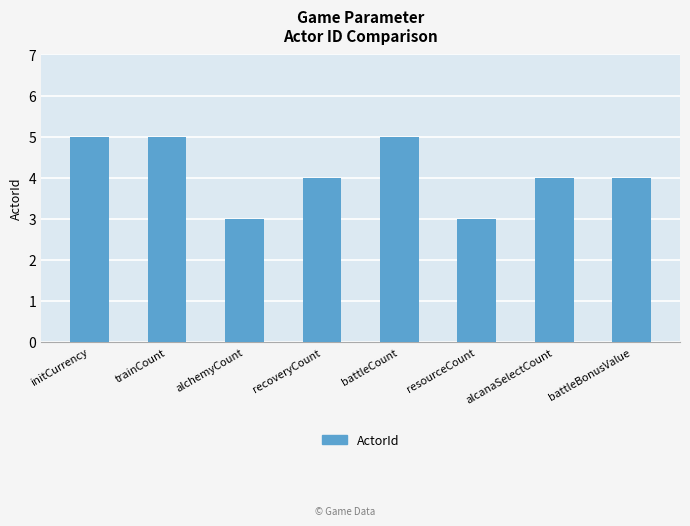

What is the sum of all values?

33